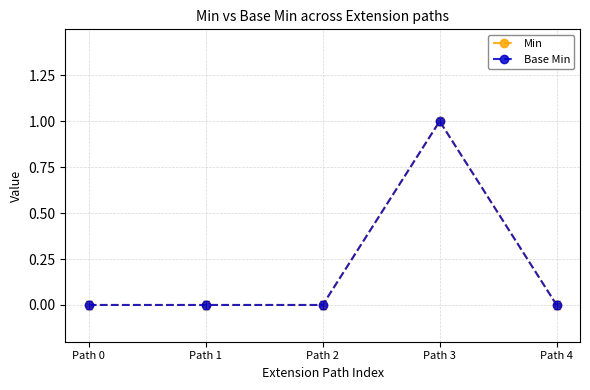

What is the difference between the maximum and second lowest values in the Base Min series?

1